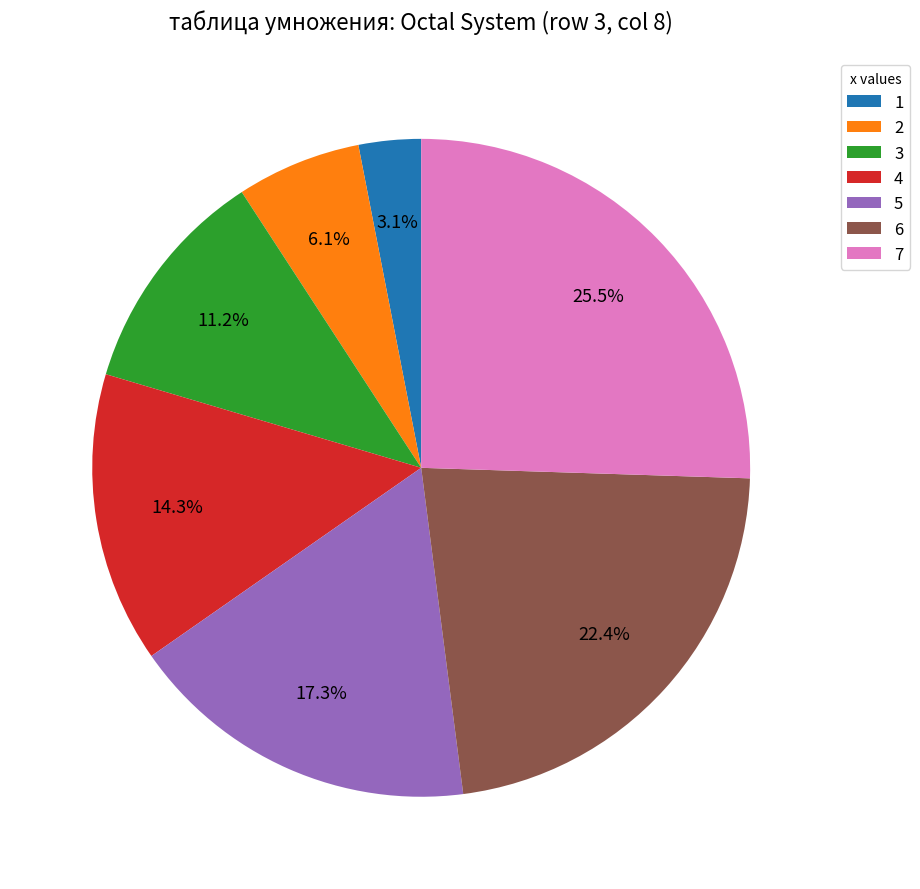

Approximately how many times larger is the value at 6 compared to 4?

1.6